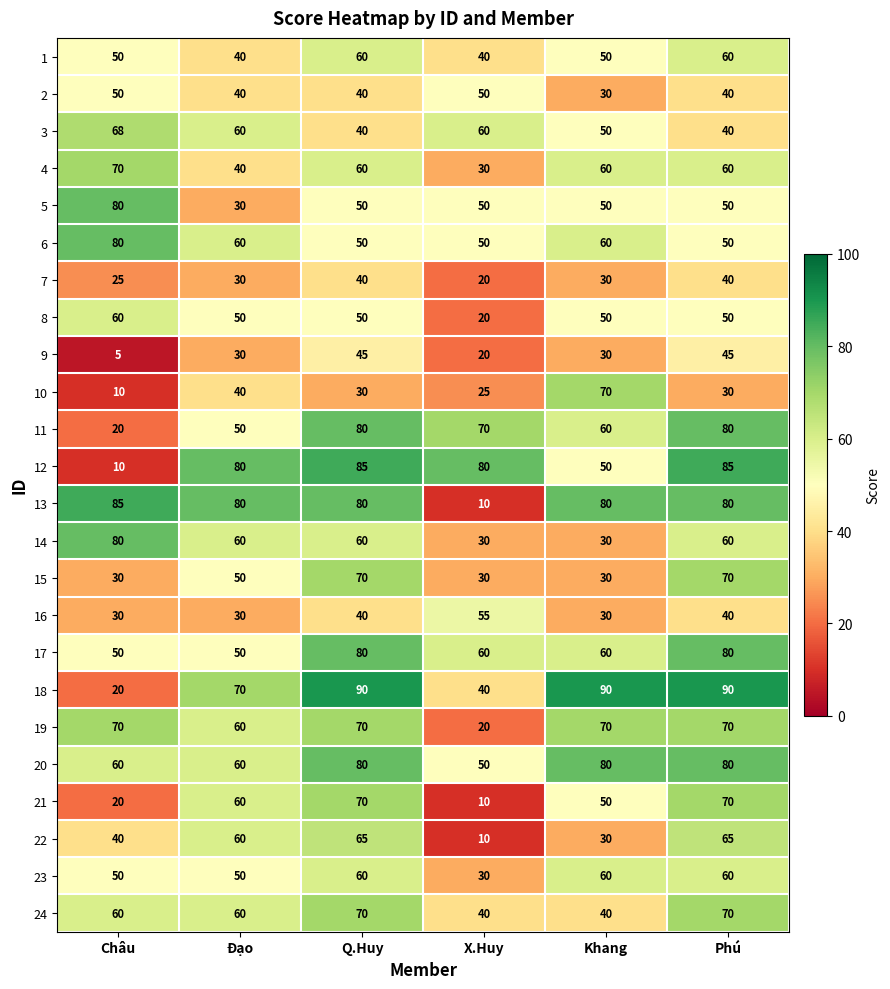

What is the approximate value of 6 at Q.Huy, to the nearest 5?

50